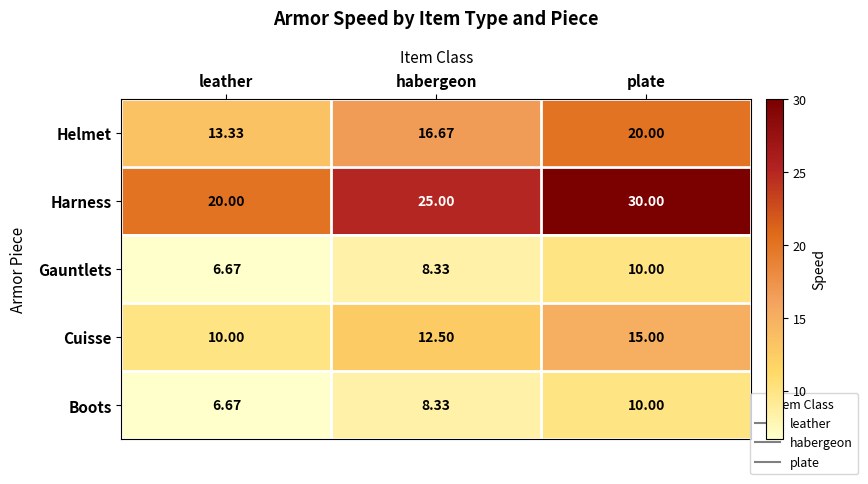

Where is Helmet nearest to the value 16?

habergeon